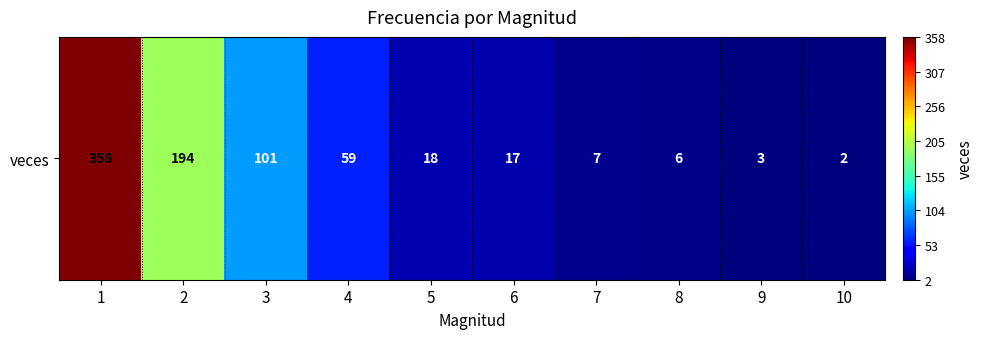

Reading left to right, extract all data points from this chart.

358	194	101	59	18	17	7	6	3	2